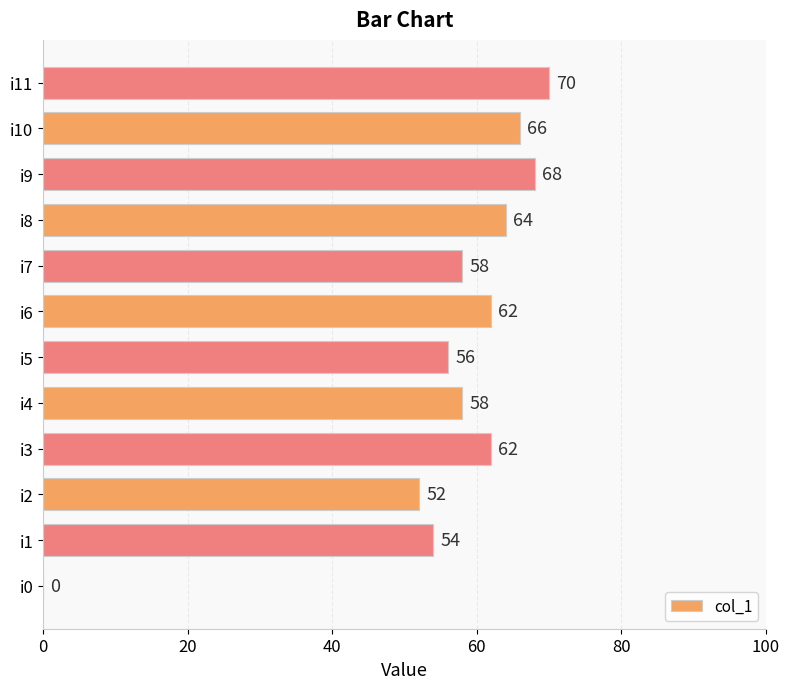

Which has a higher value, i11 or i6?

i11